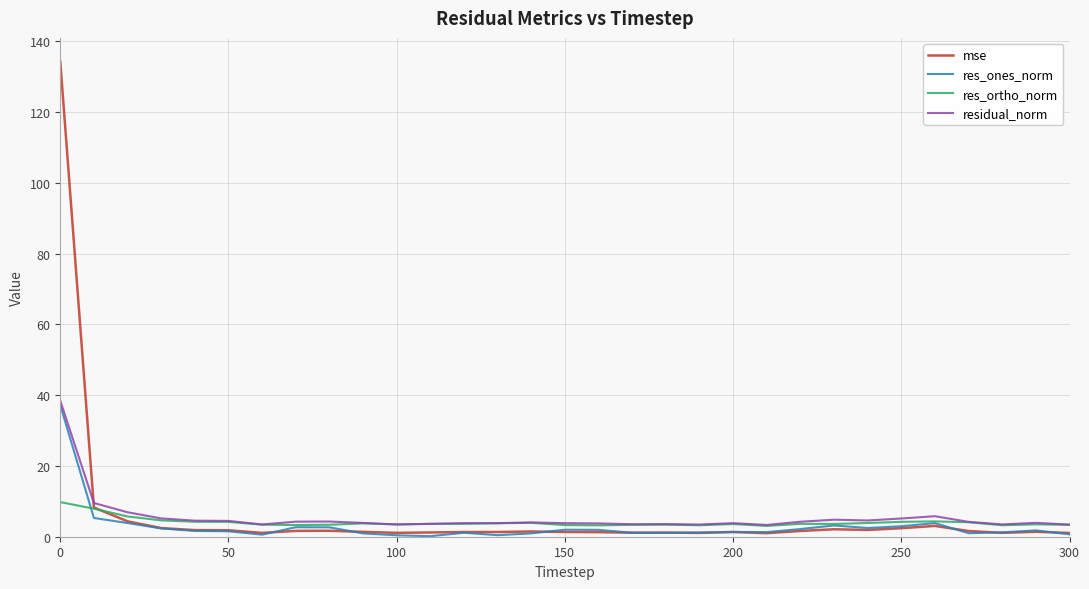

Which series has the widest spread of values?

mse